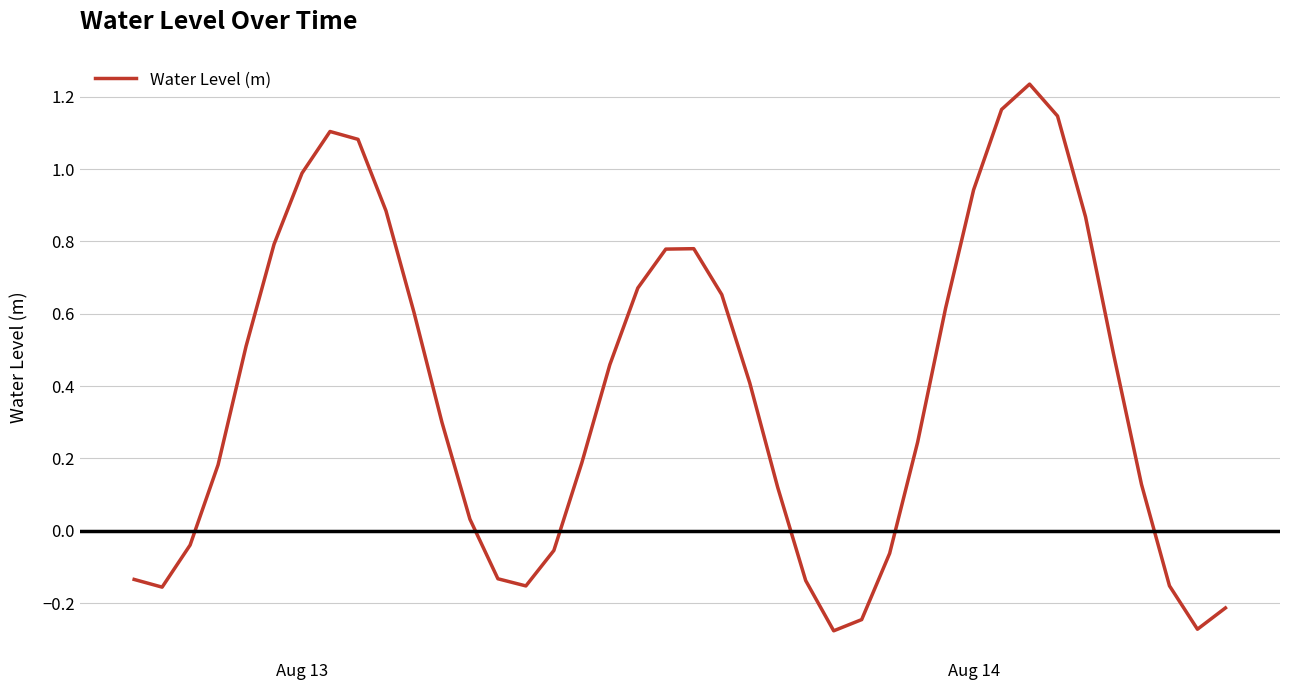

How many lines are shown in the chart?

1